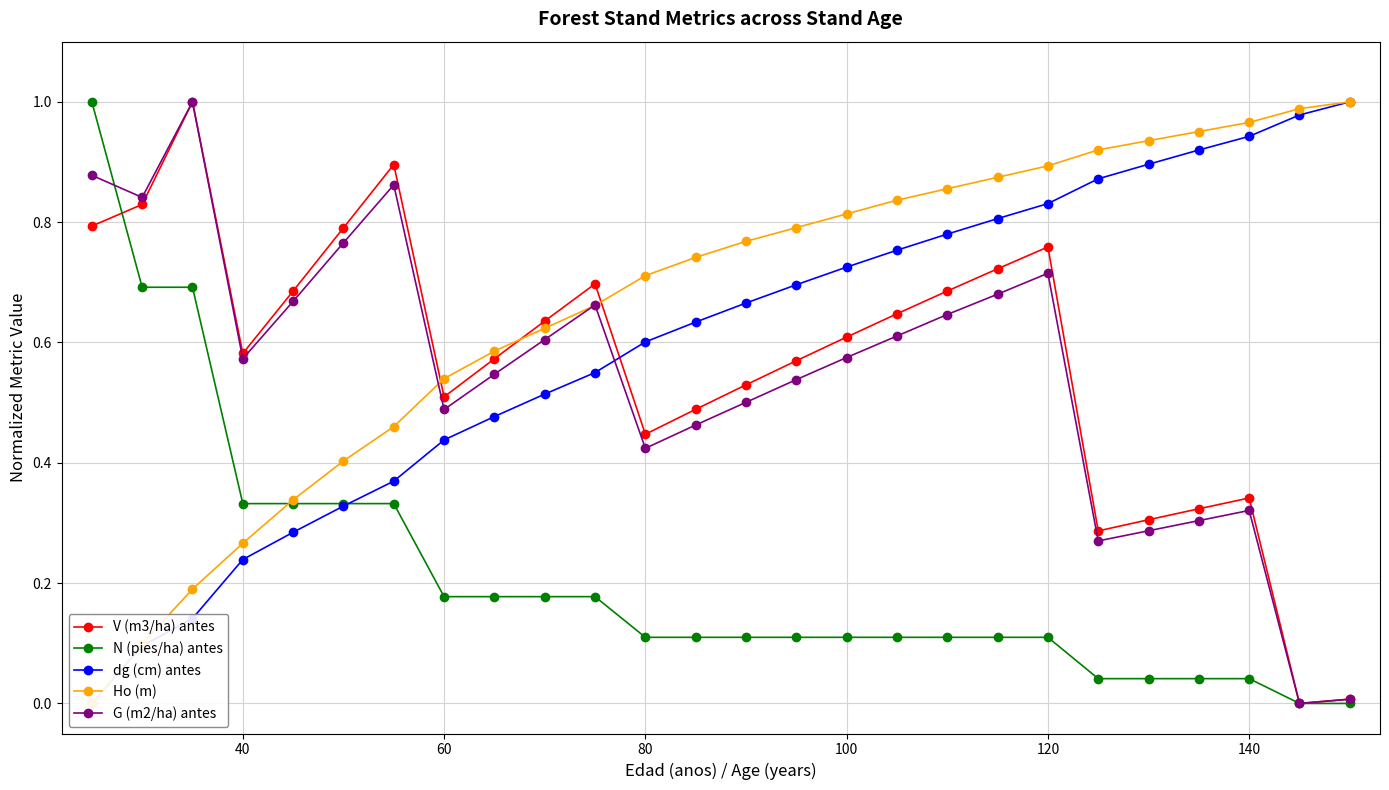

True or false: N (pies/ha) antes has a value of 0.2 at 120.

False